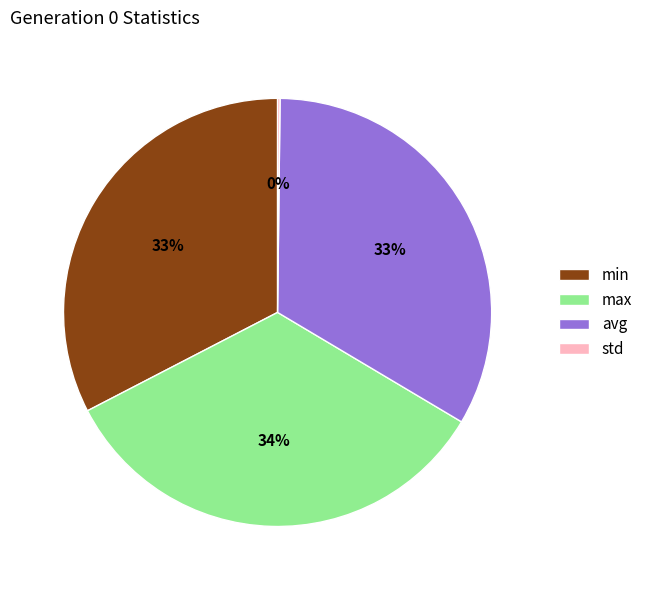

Does avg account for over 50% of the chart?

No